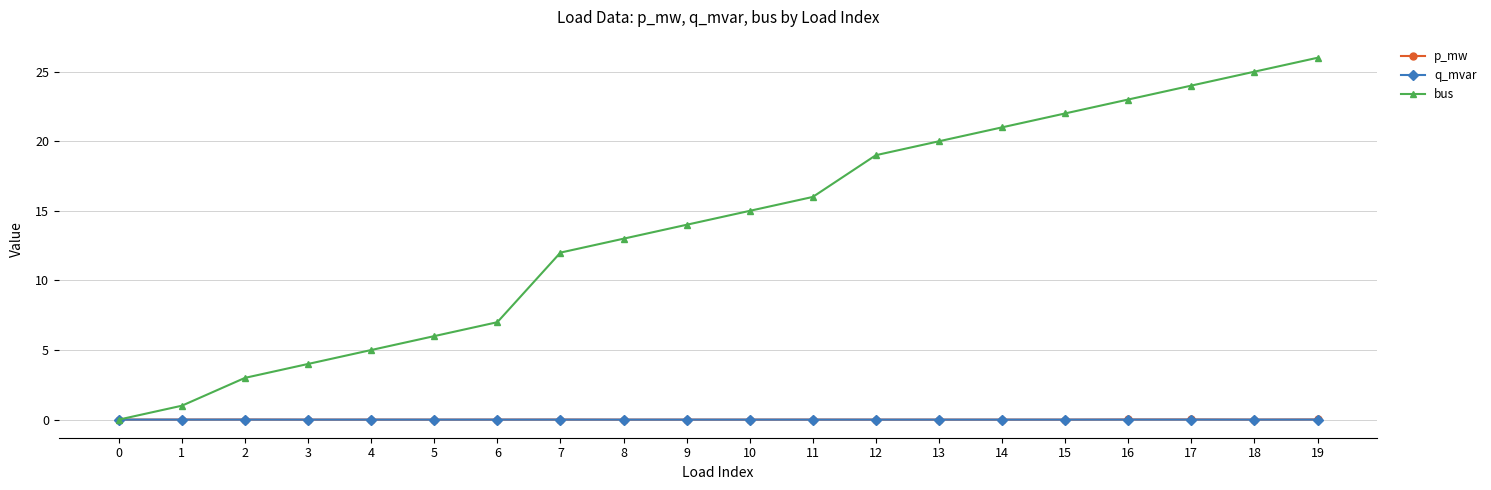

What is the maximum value shown in the chart?

26.0